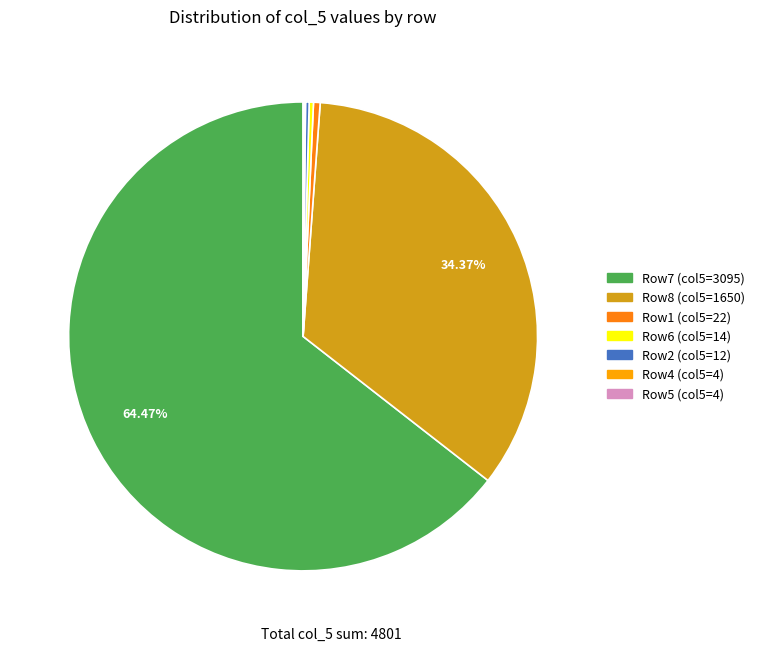

Is there any slice that represents more than half of the pie?

Yes